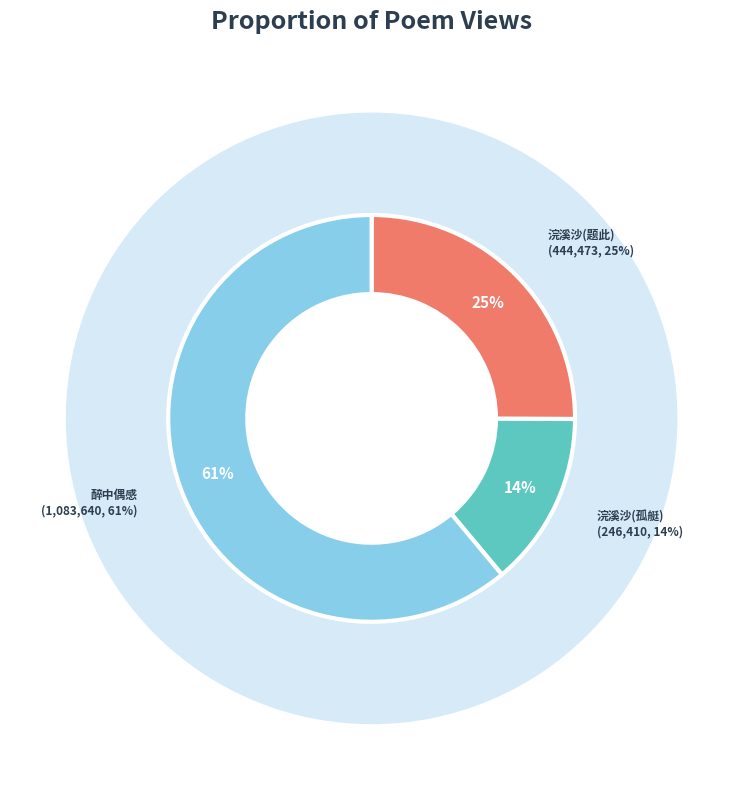

To the nearest percent, what is the average slice percentage?

33%